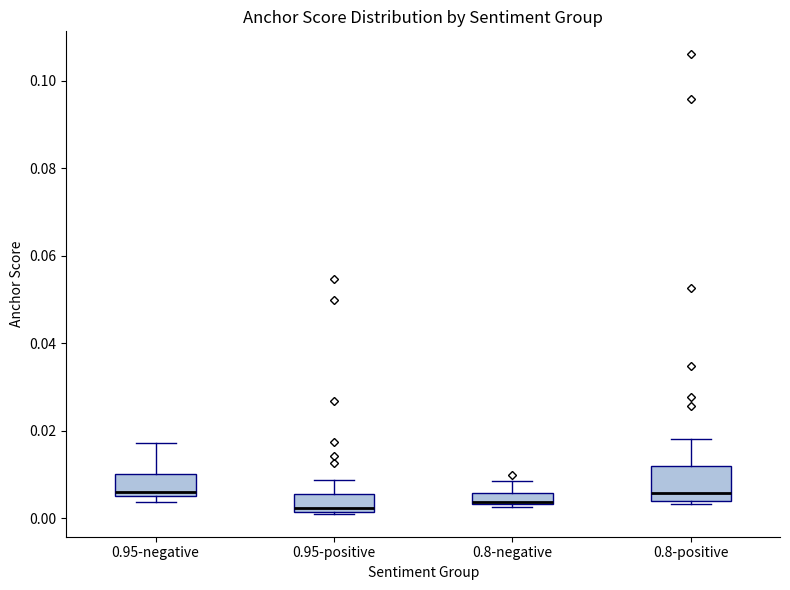

Which box is the tallest, from its lower edge to its upper edge?

0.8-positive